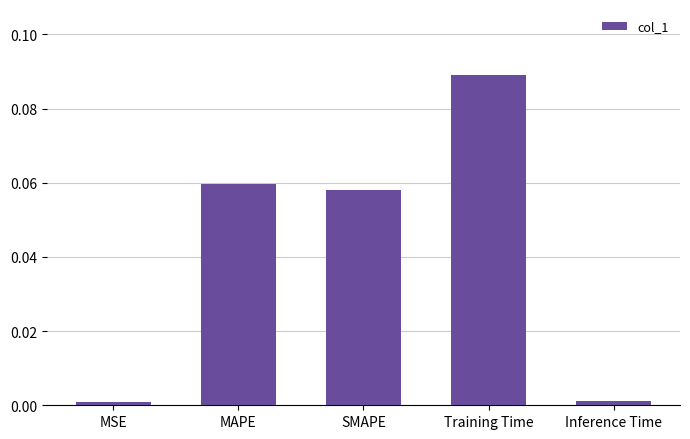

True or false: the data shows 0.0 at Inference Time.

True